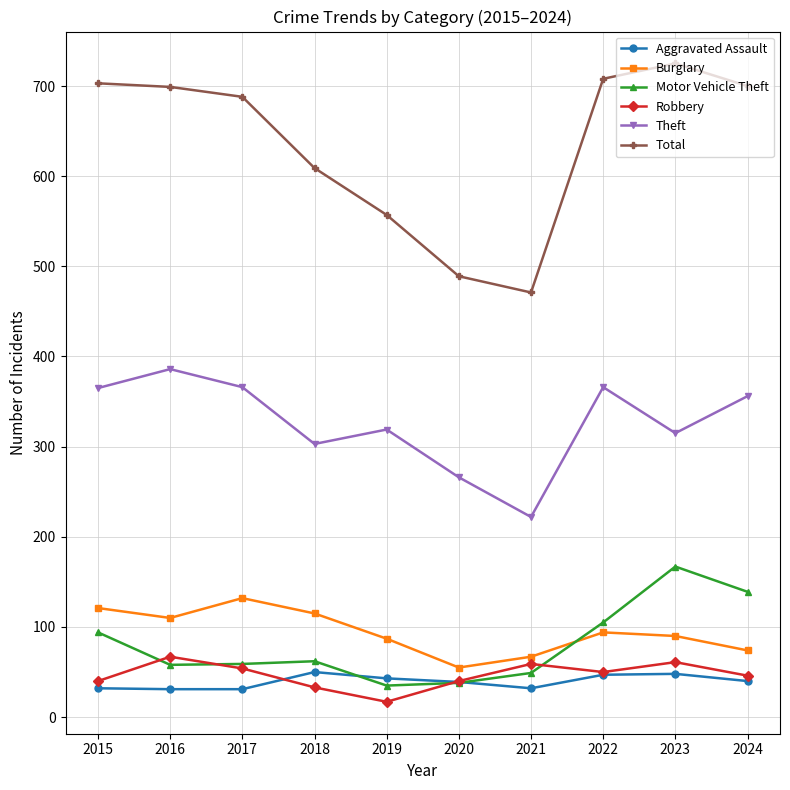

Read the Aggravated Assault value at 2020, to the nearest 5.

40